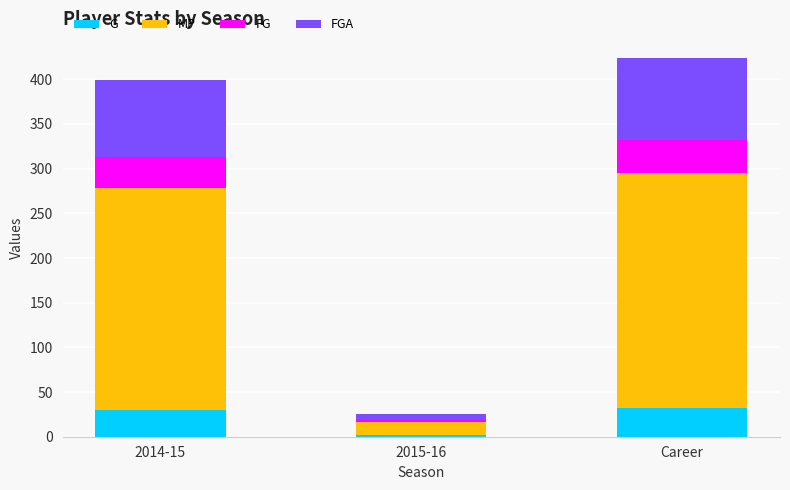

What is the total value across all series at 2014-15?

399